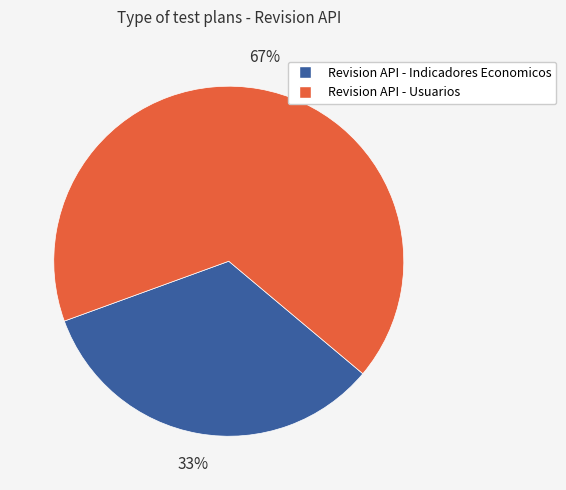

Approximately how many times larger is the value at Revision API - Indicadores Economicos compared to Revision API - Usuarios?

0.5